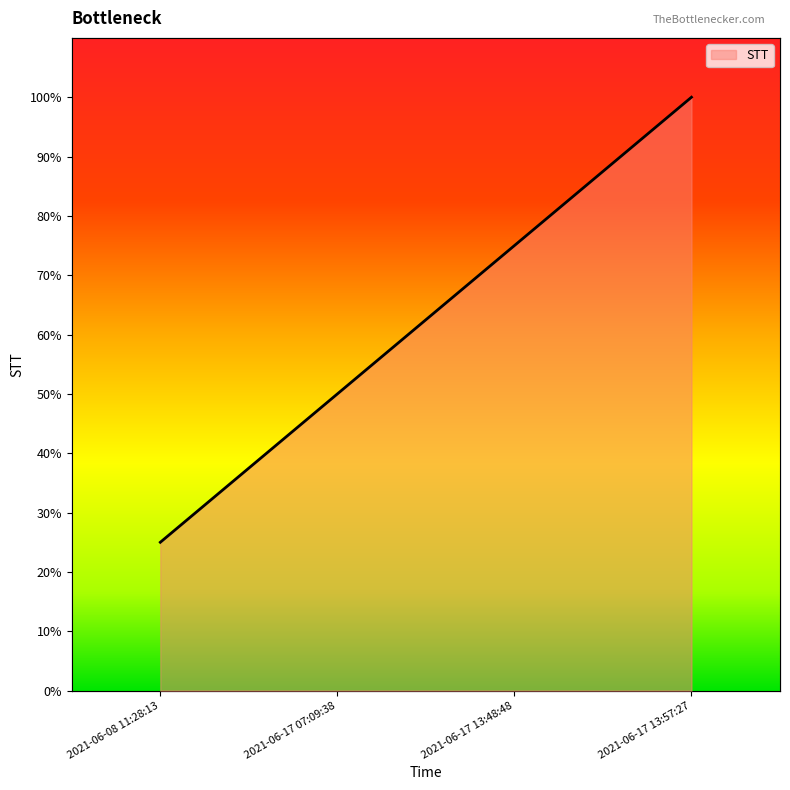

Reading left to right, what are all the values shown in this chart?

0.2	0.5	0.8	1.0